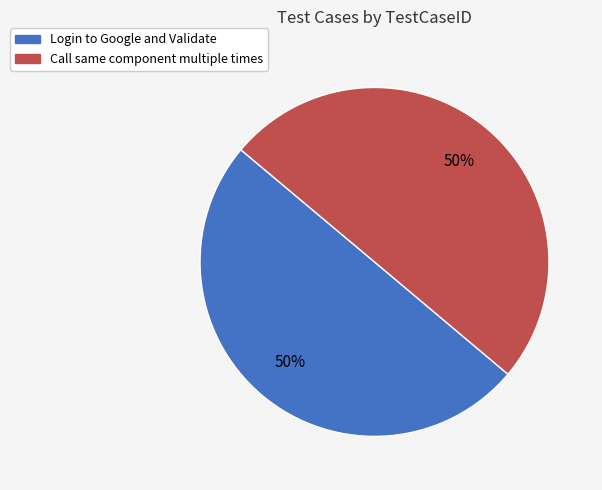

Combined, do Call same component multiple times and Login to Google and Validate account for over 50%?

Yes